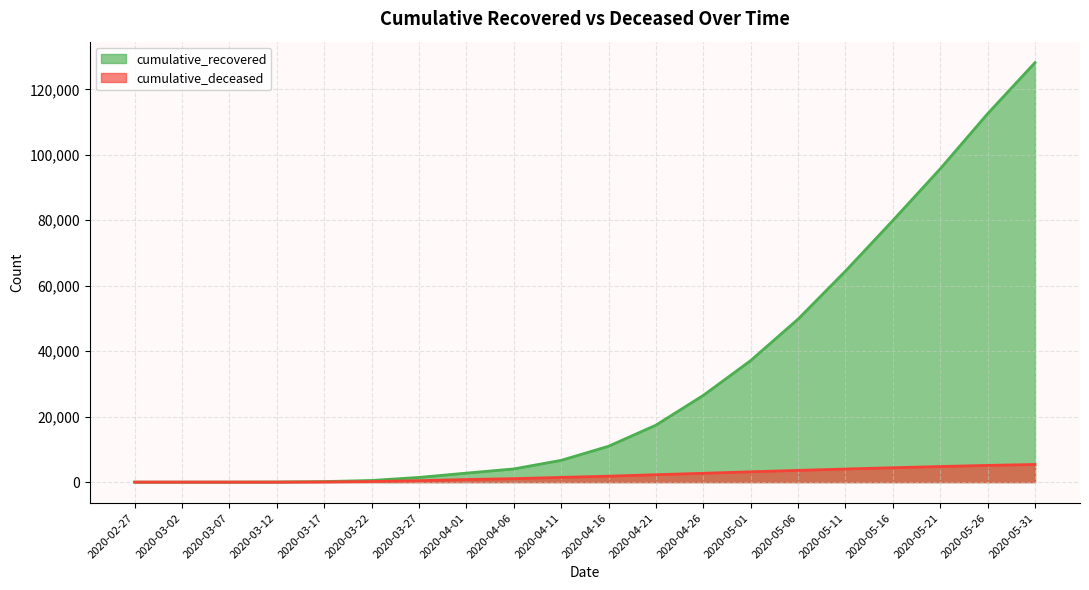

What are all the series names shown in the legend?

cumulative_recovered, cumulative_deceased